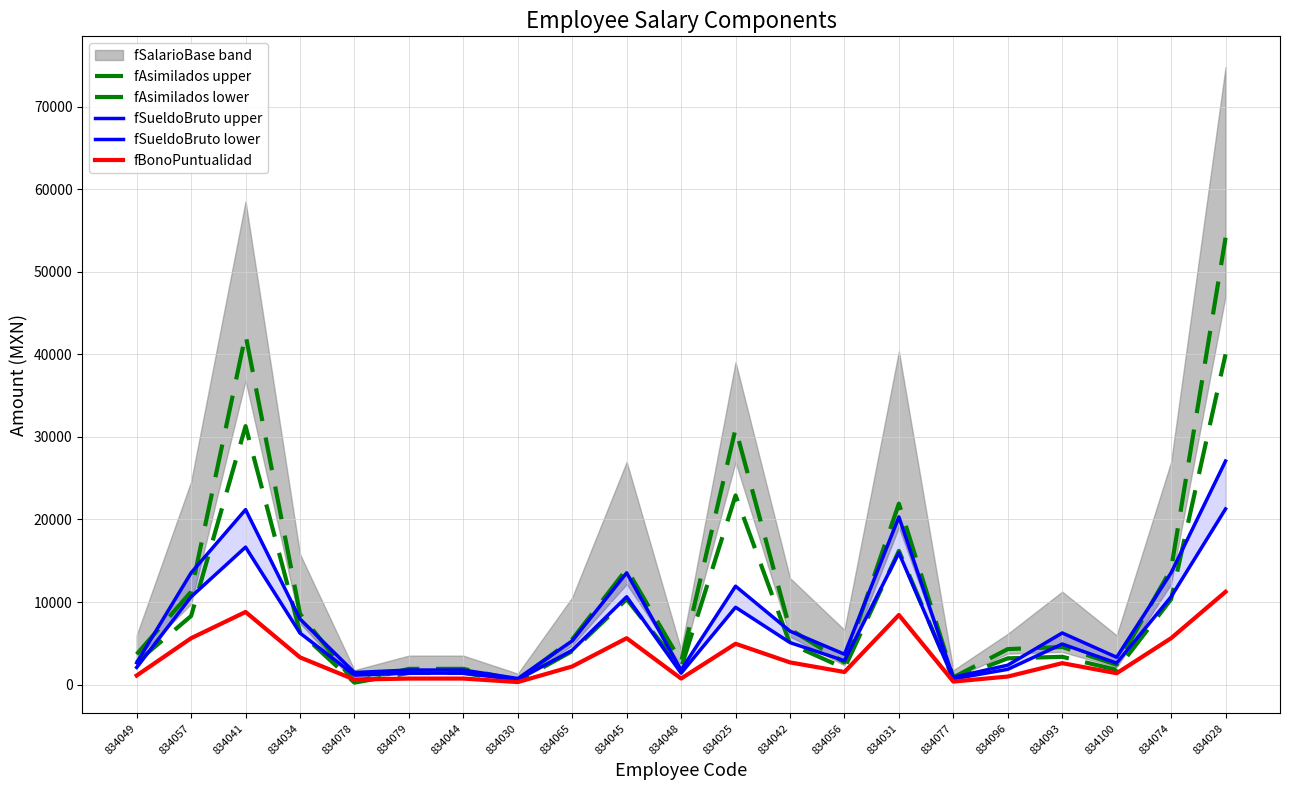

After their last crossing, which series has the higher values: fSueldoBruto upper or fAsimilados lower?

fAsimilados lower